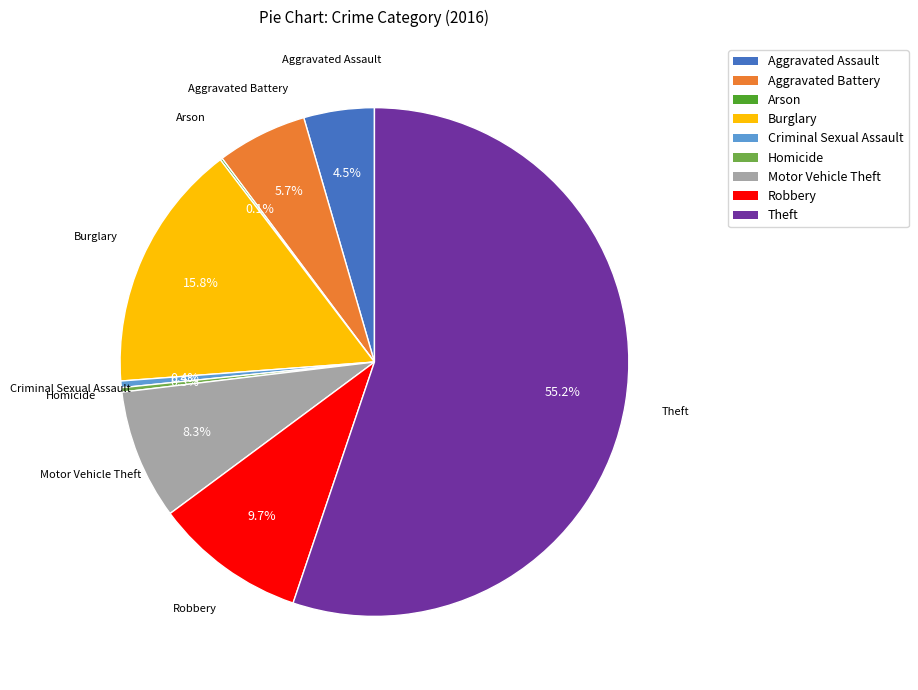

What percentage do Theft and Criminal Sexual Assault together represent?

55.6%